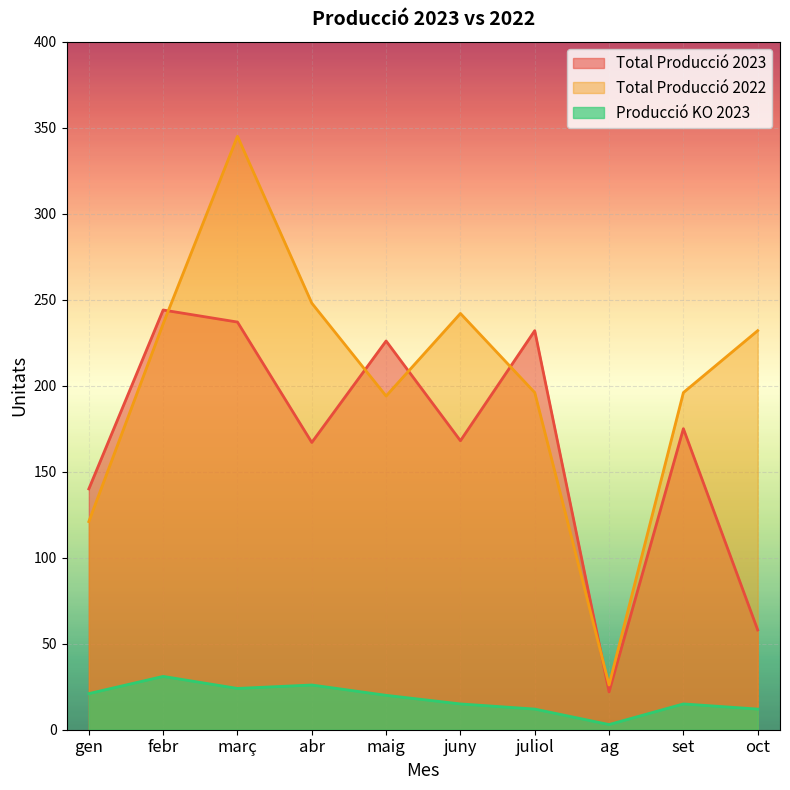

What is the spread (max minus min) of values at març?

321